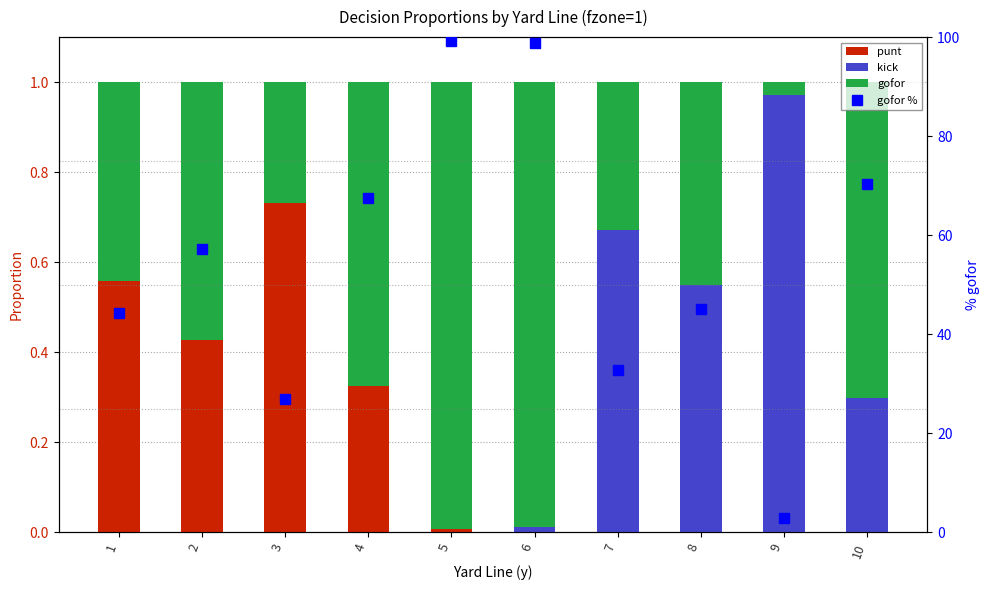

At which label is gofor closest to 0?

9